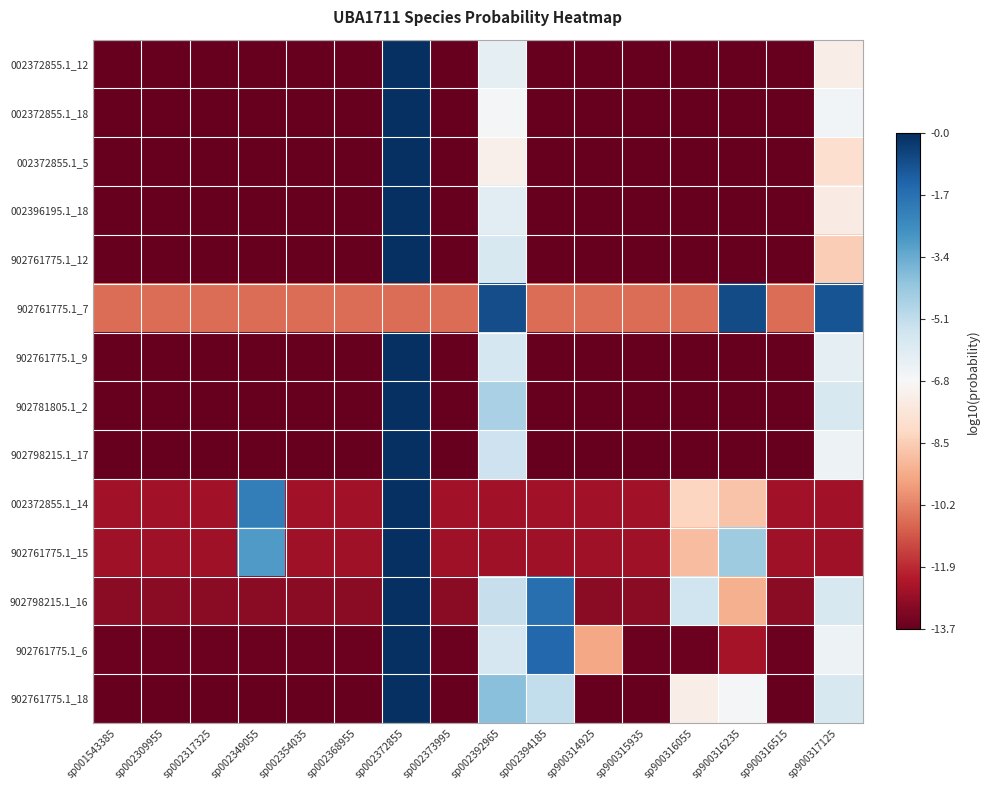

What is the smallest value displayed?

-13.7